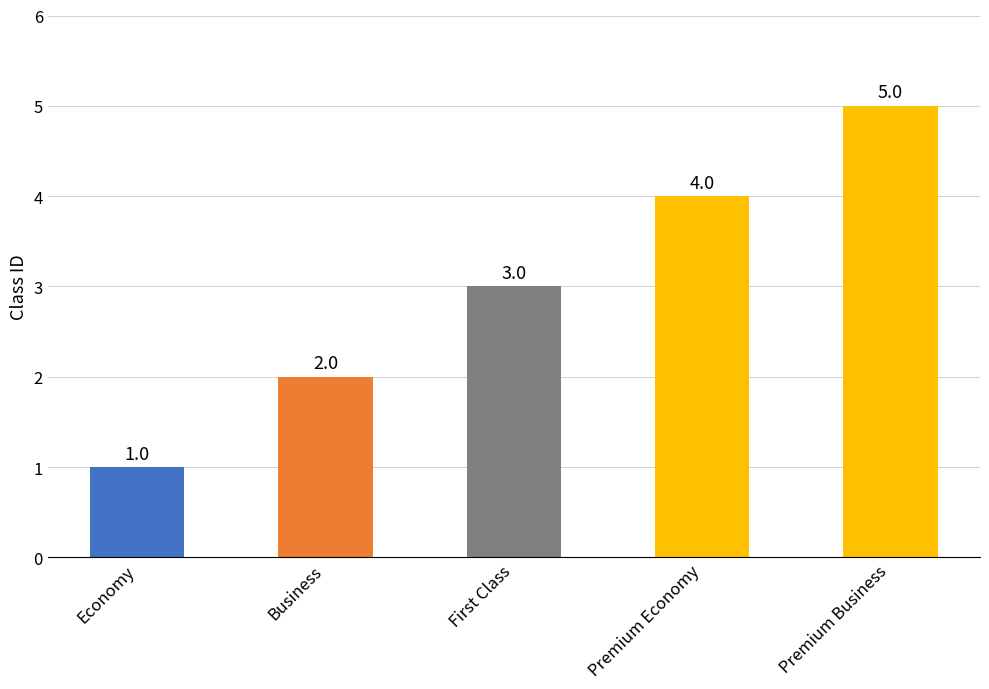

Are the bars grouped side by side (vs. stacked)?

No